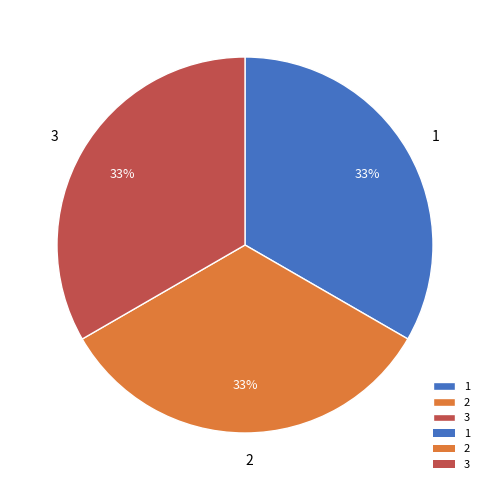

Count the number of slices in the pie.

3